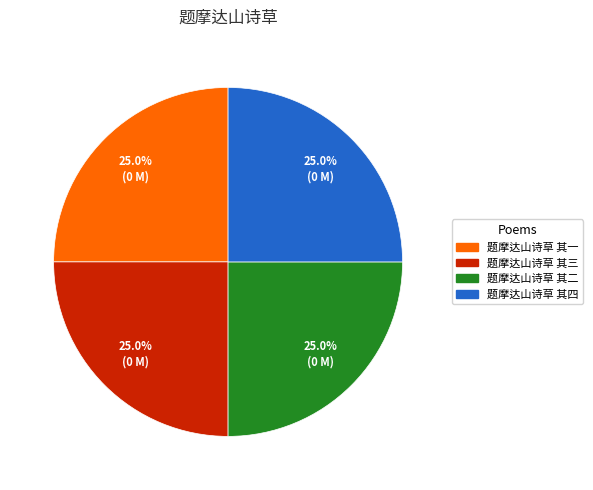

How many slices are in this pie chart?

4